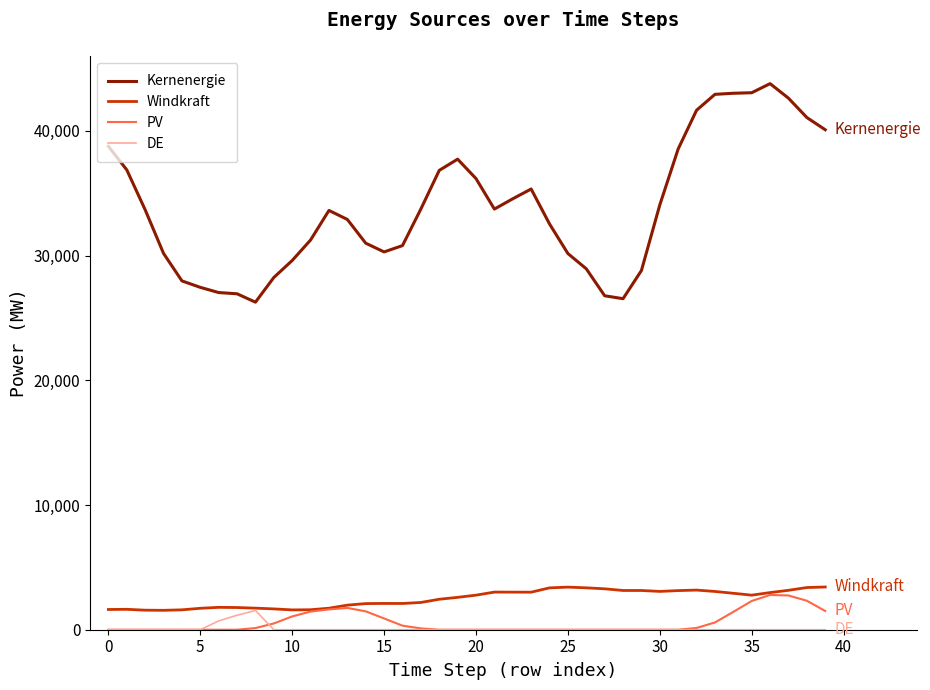

Which series has the widest spread of values?

Kernenergie